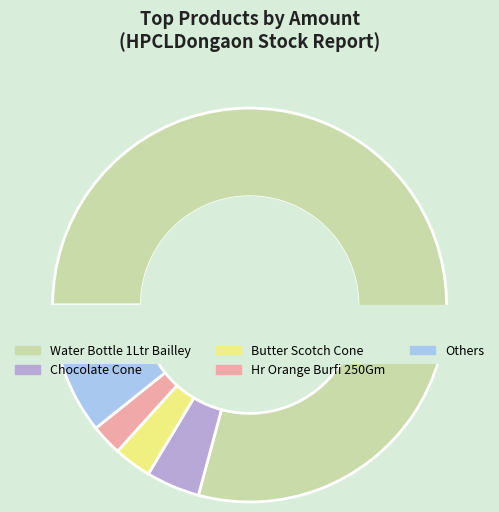

Which has a higher value, Hr Orange Burfi 250Gm or Butter Scotch Cone?

Butter Scotch Cone